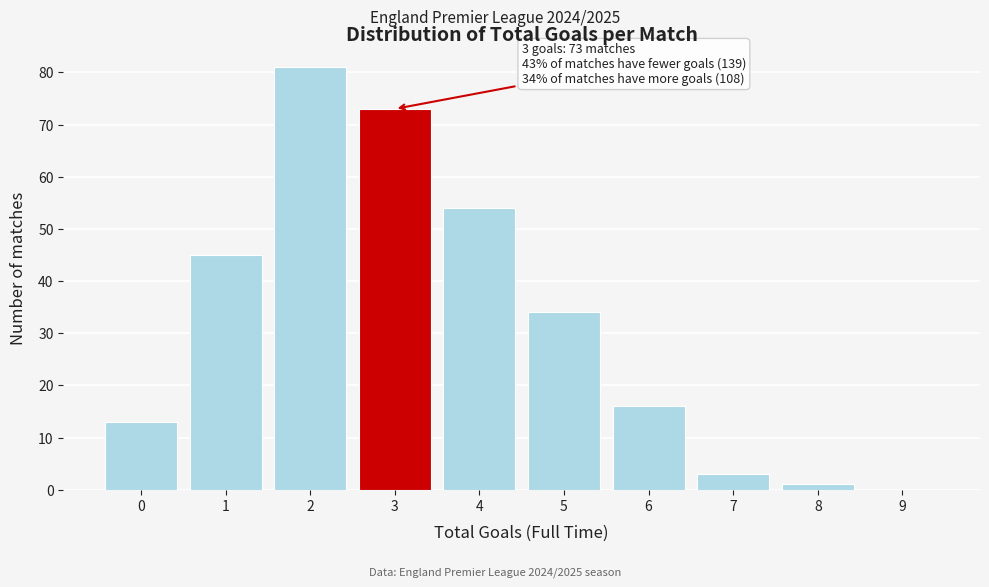

Which range on the x-axis has the tallest bar?

1.5 to 2.5